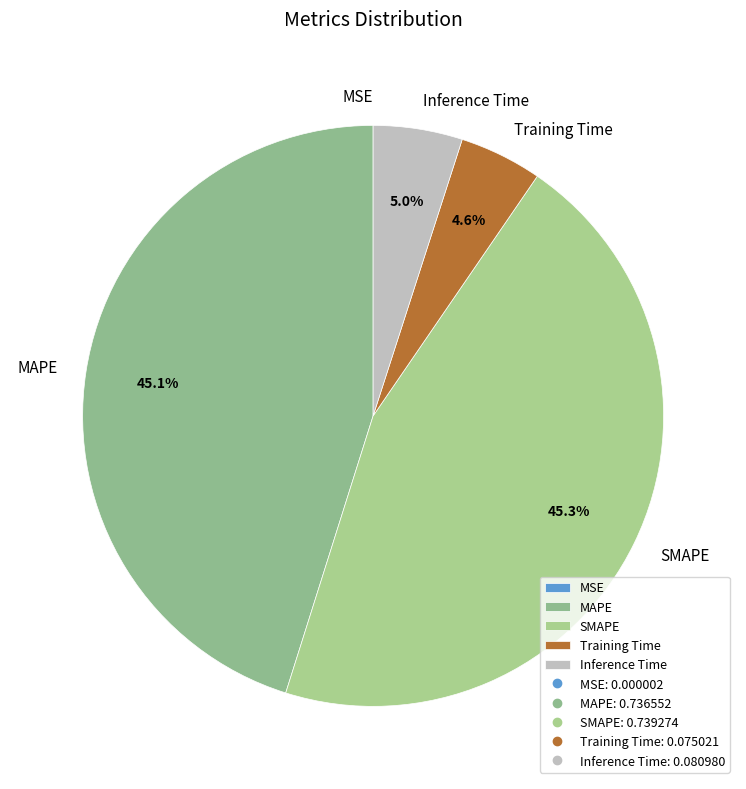

Do MAPE and SMAPE together represent more than half of the pie?

Yes